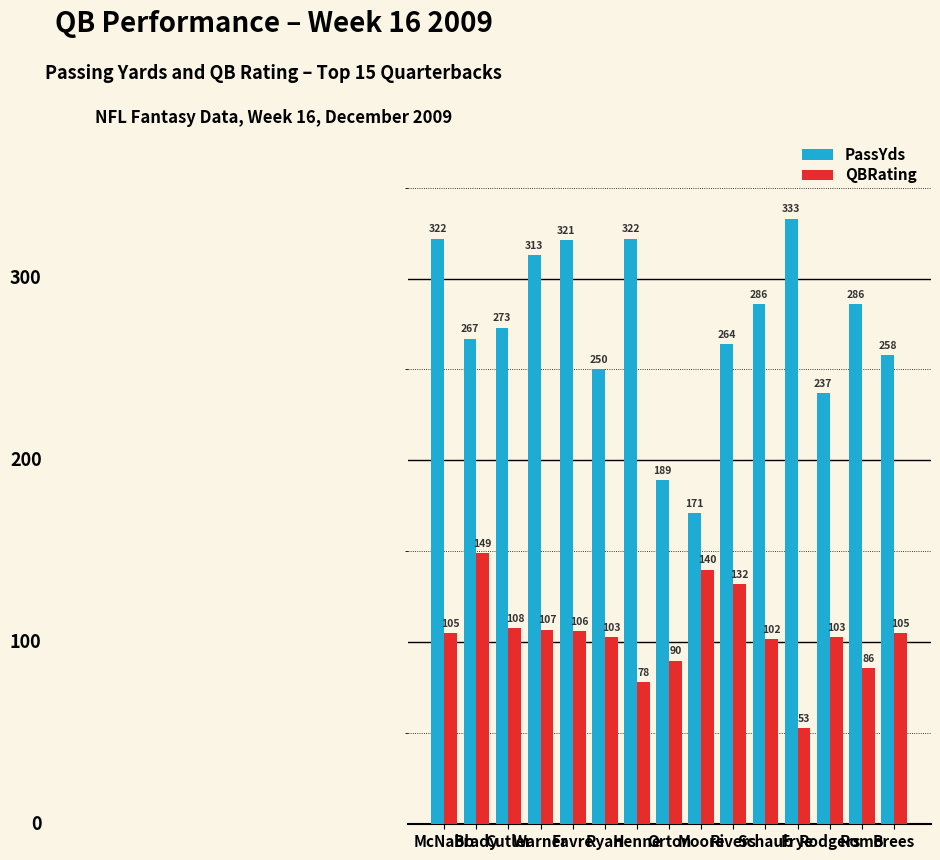

List the series in order of their peak value, highest first.

PassYds, QBRating